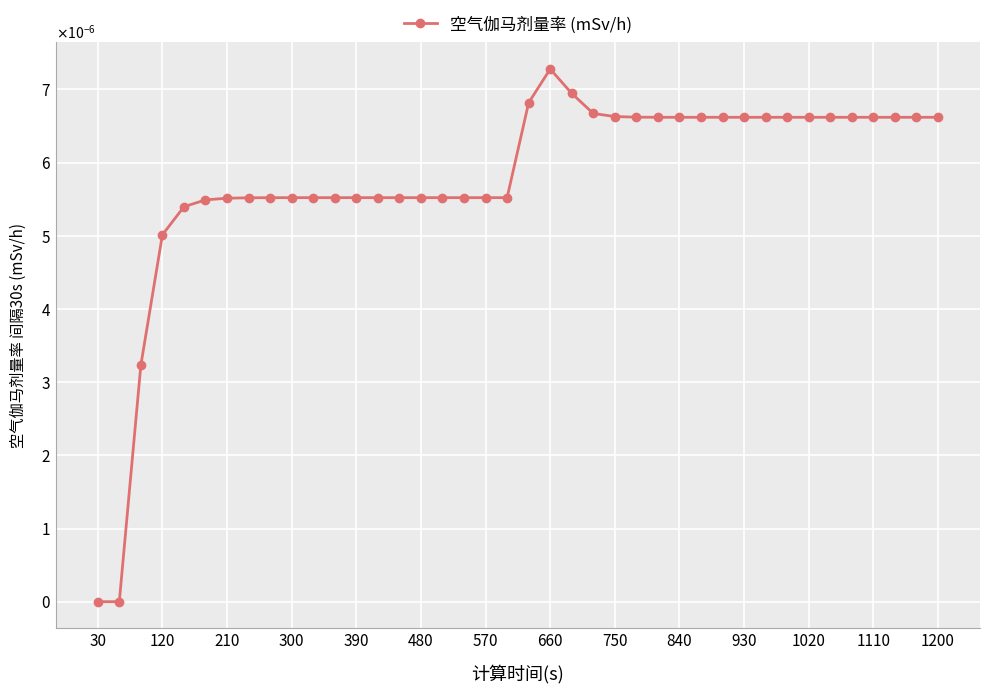

Is this an area chart (filled region under the line)?

No